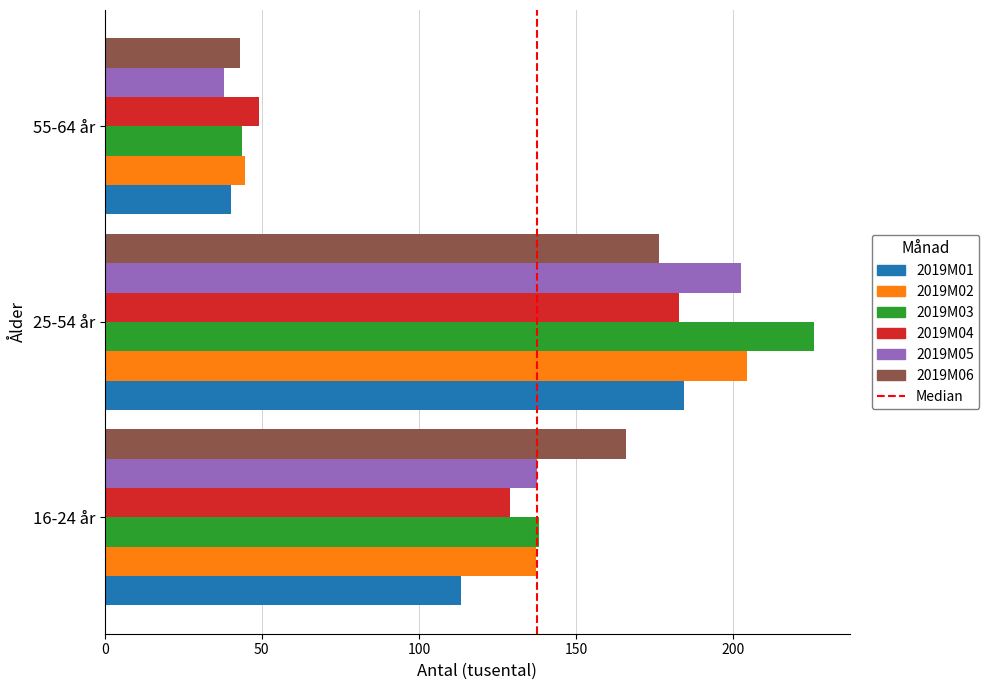

The value of 2019M04 at 55-64 år is 65.8. True or false?

False